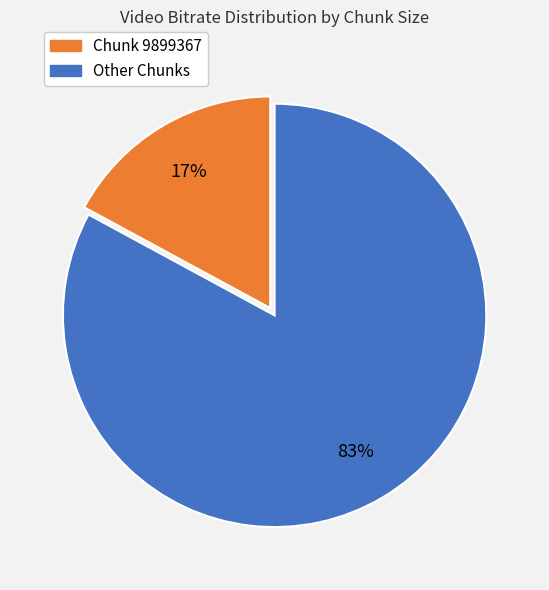

How many slices are in this pie chart?

2